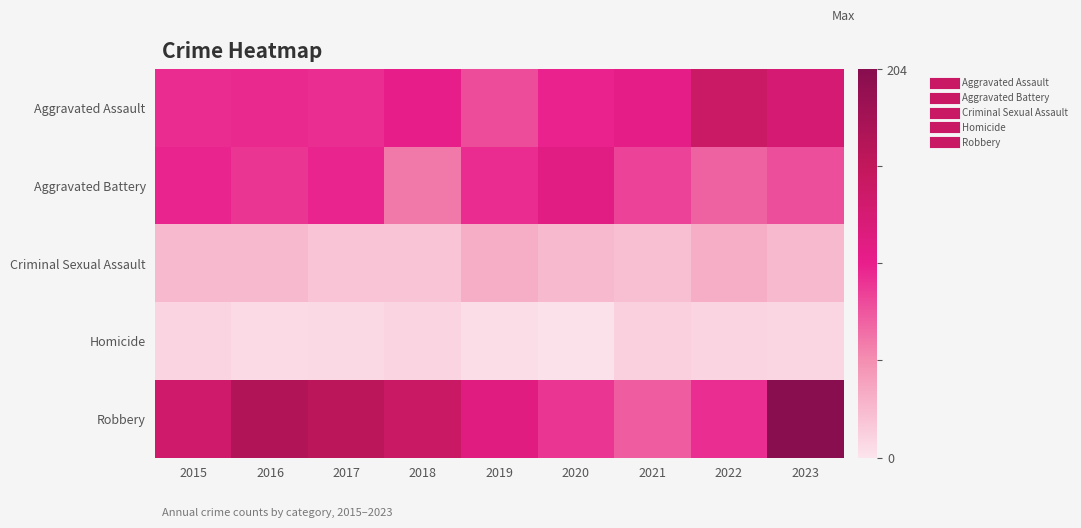

Between 2017 and 2022, which series saw the biggest shift?

Robbery